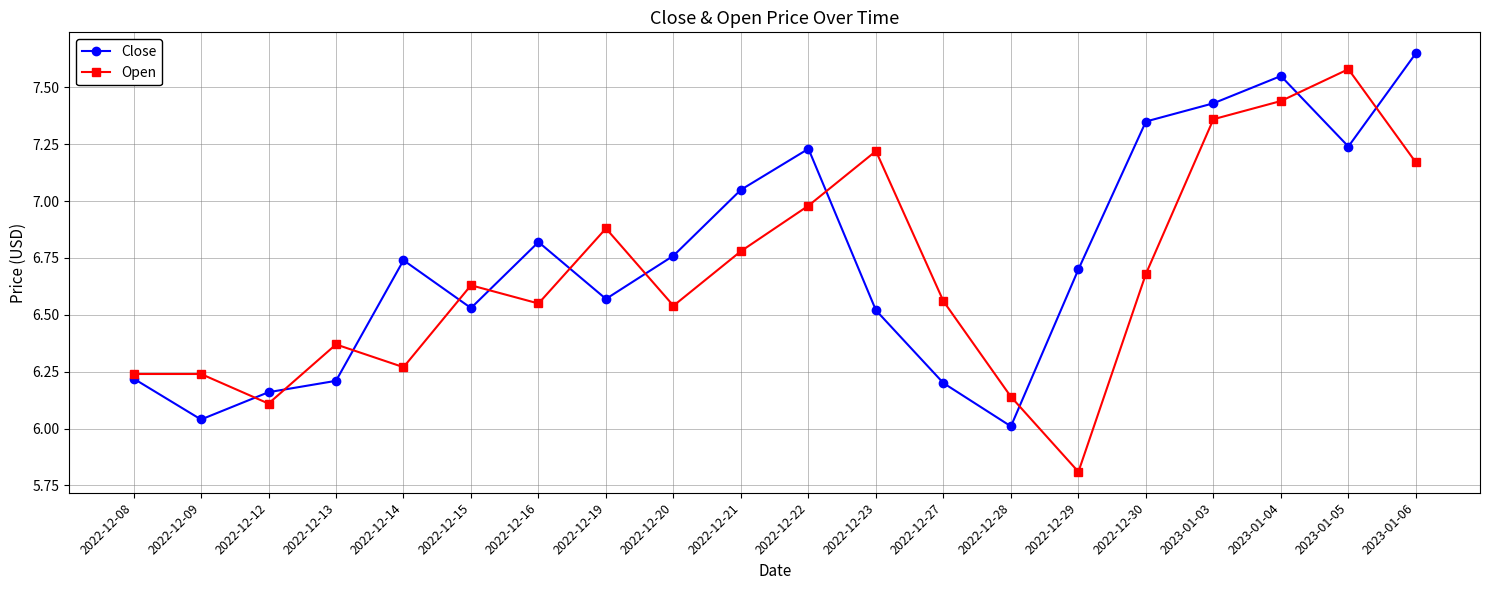

Is it true that Close equals 6.7 at 2022-12-14?

True